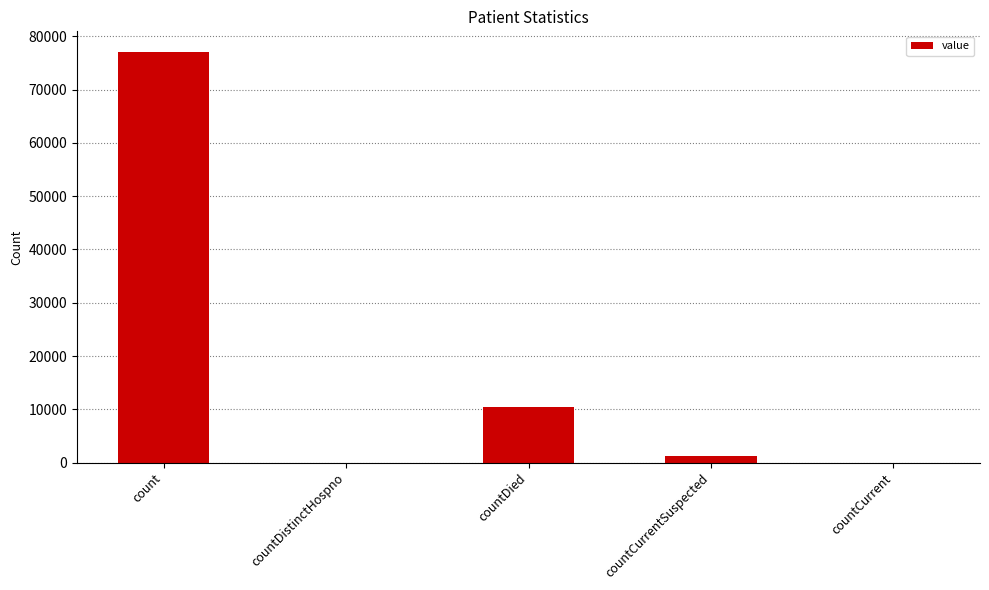

How many distinct data groups are displayed?

1